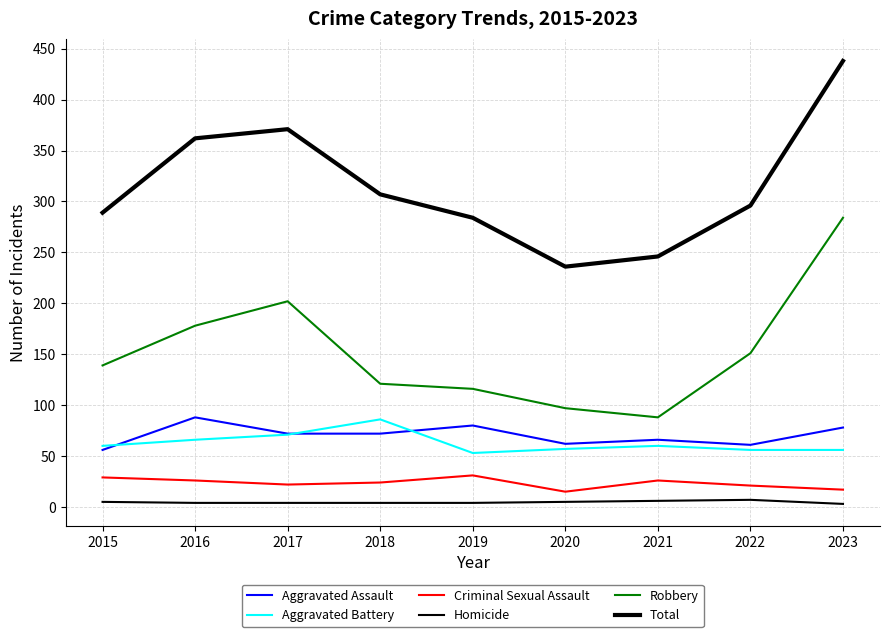

True or false: Robbery has a value of 140 at 2020.

False